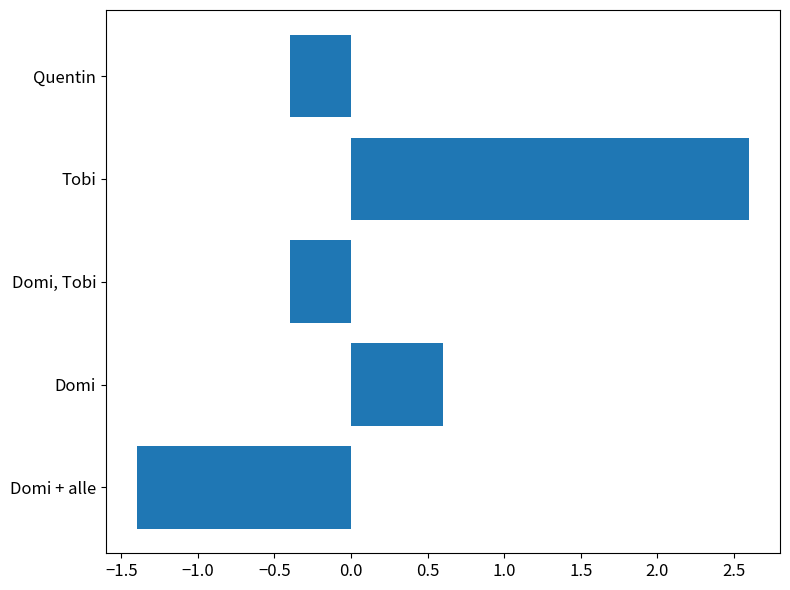

What is the approximate value at Tobi?

2.6